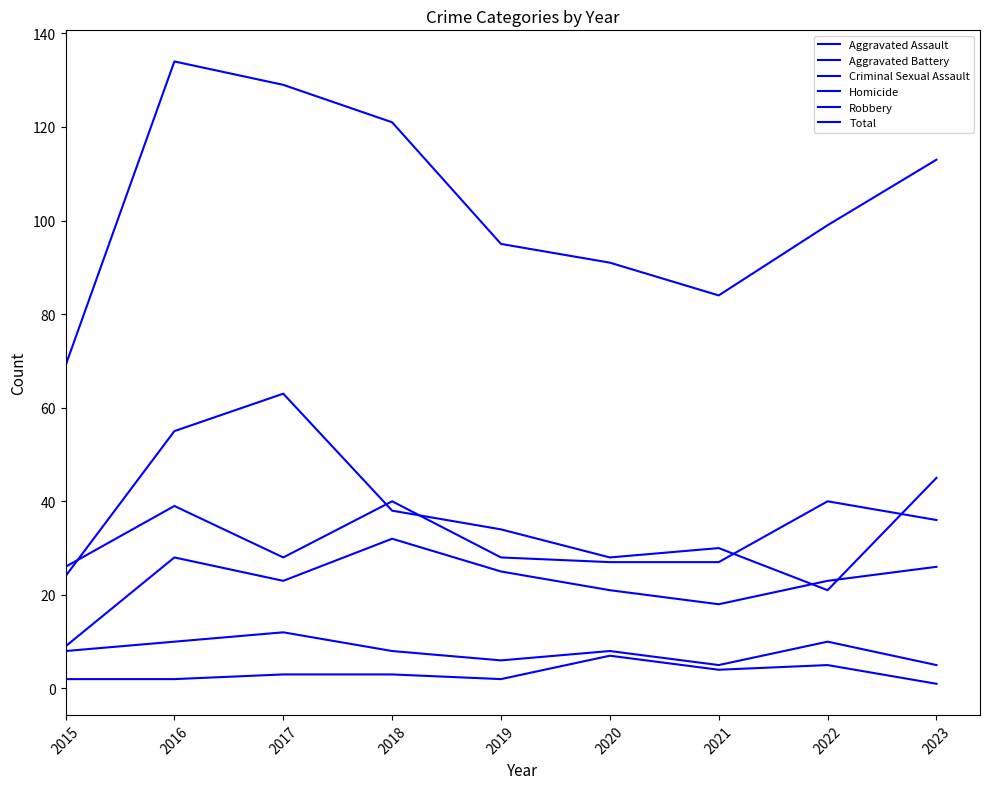

True or false: Aggravated Battery and Criminal Sexual Assault cross at least once.

False